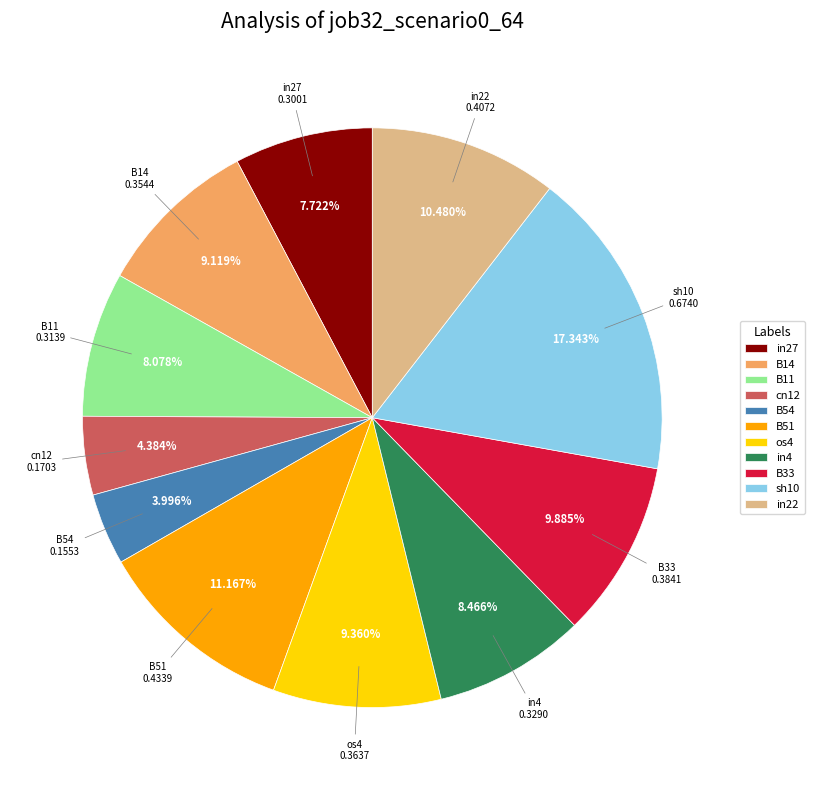

To the nearest percent, what is the average slice percentage?

9%